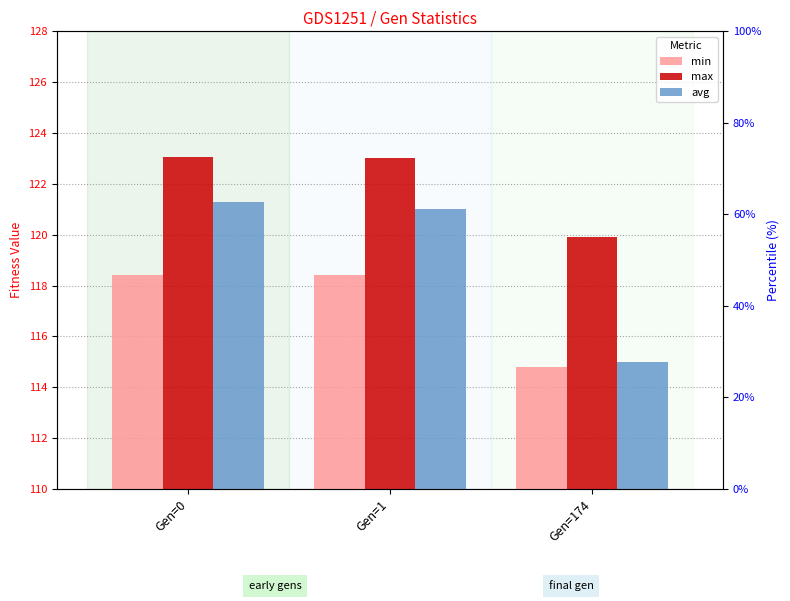

What is the value of the avg bar at the 1st from the left?

121.3